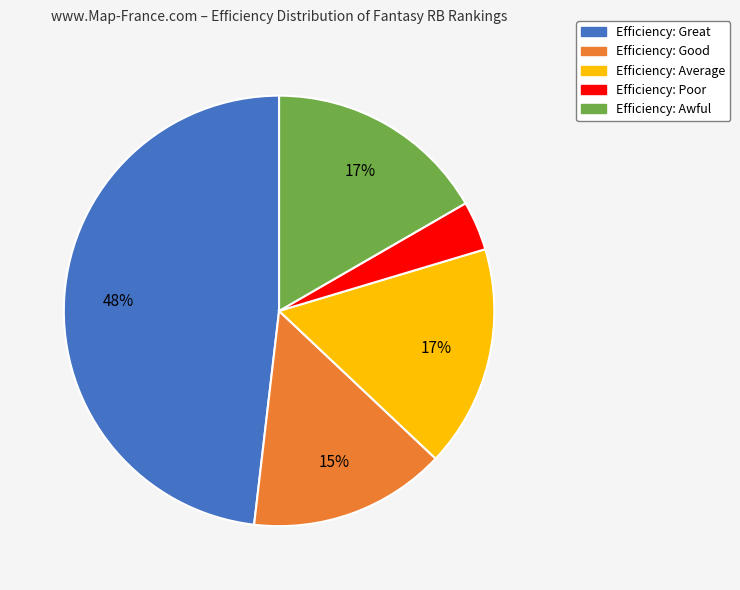

To the nearest percent, what is the difference between the largest and smallest slice percentages?

44%